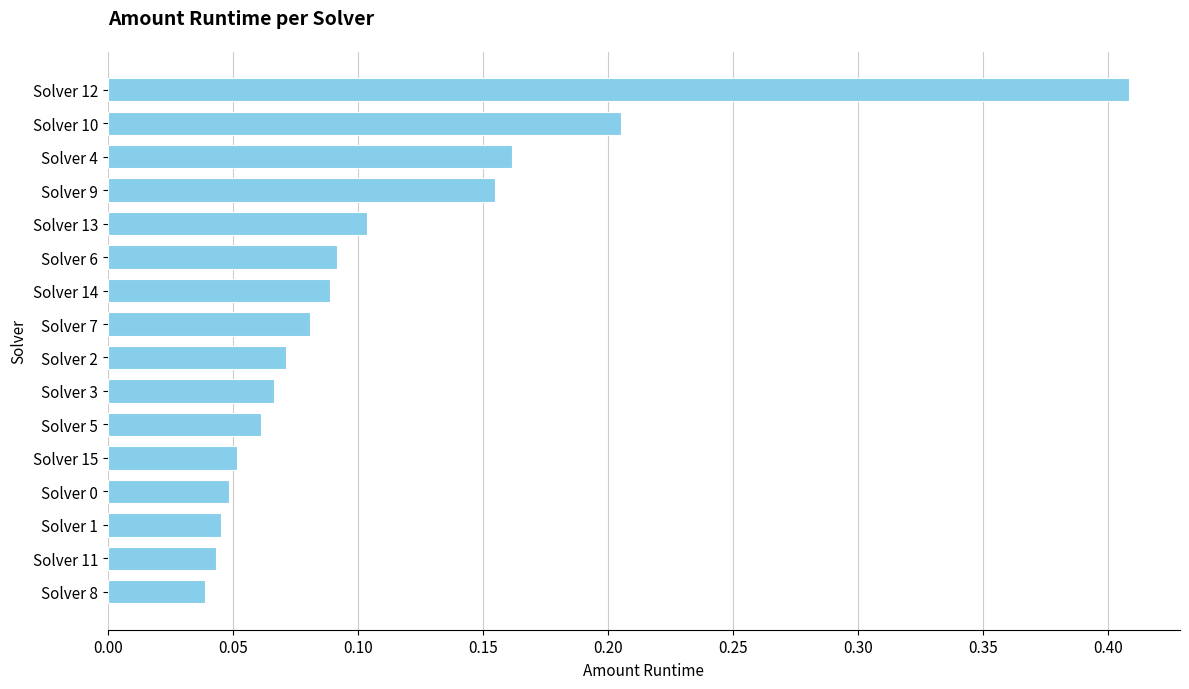

At which category does the chart reach its peak across all series?

Solver 12